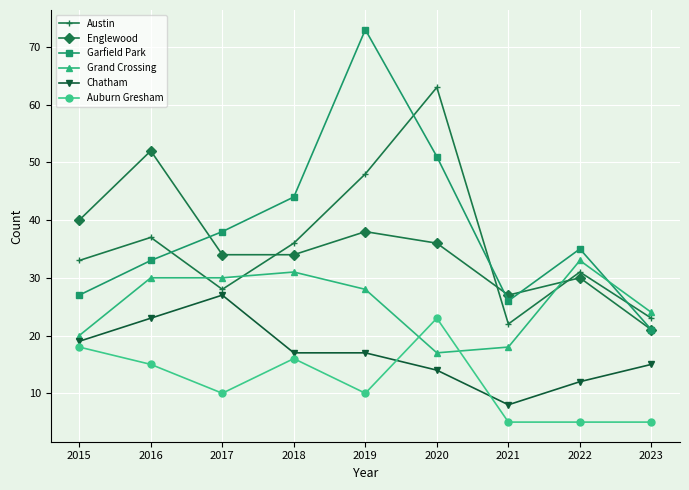

Between which two adjacent categories do Grand Crossing and Auburn Gresham first intersect?

2019 and 2020